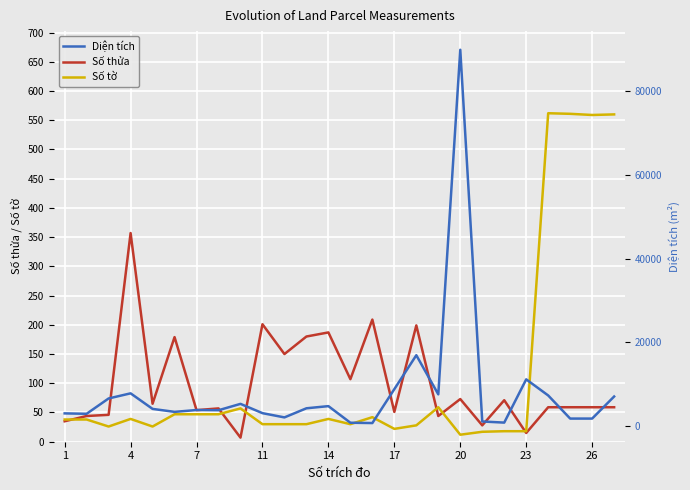

Is it true that Số thửa equals 130 at 20?

False